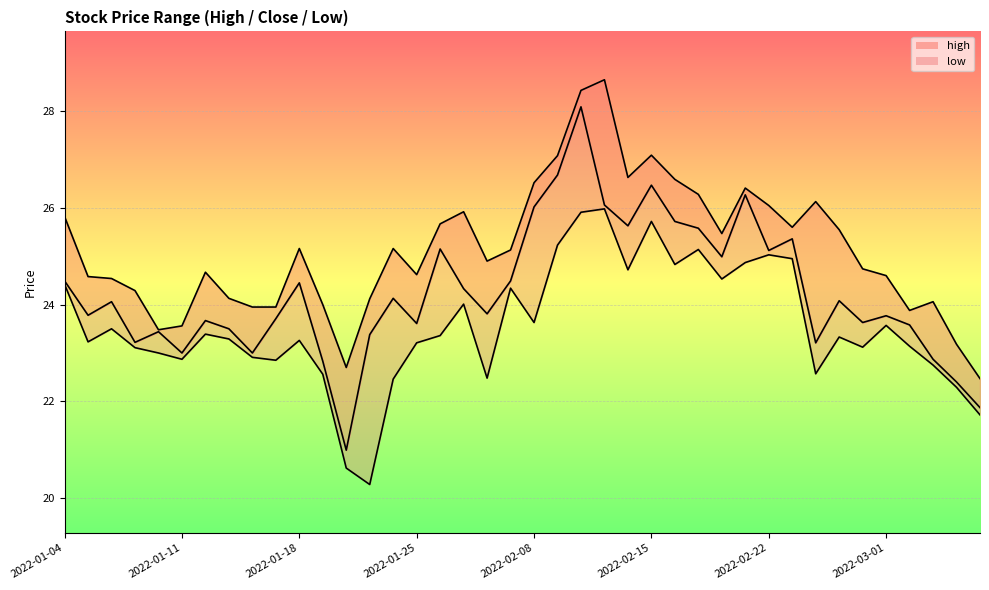

How many data points in low_line are above 23?

27